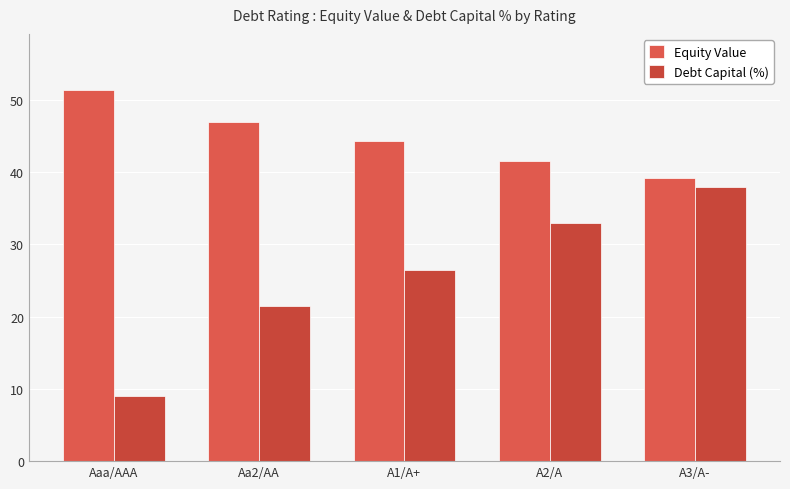

What is the maximum value for Debt Capital (%)?

38.0